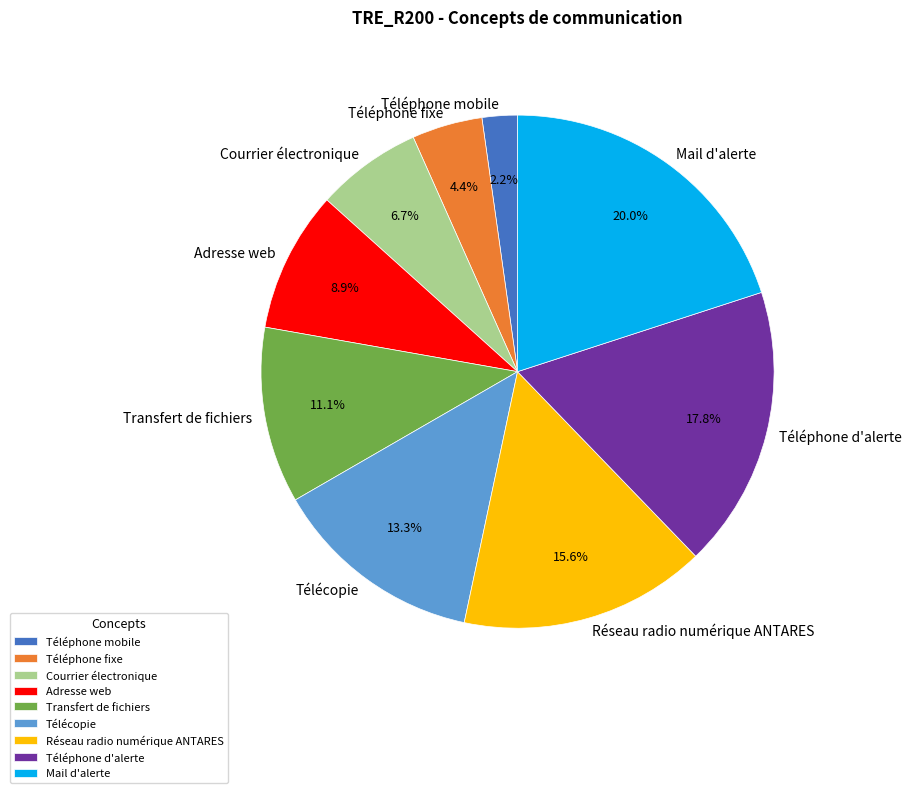

Is it true that Téléphone mobile is 10% of the pie?

False